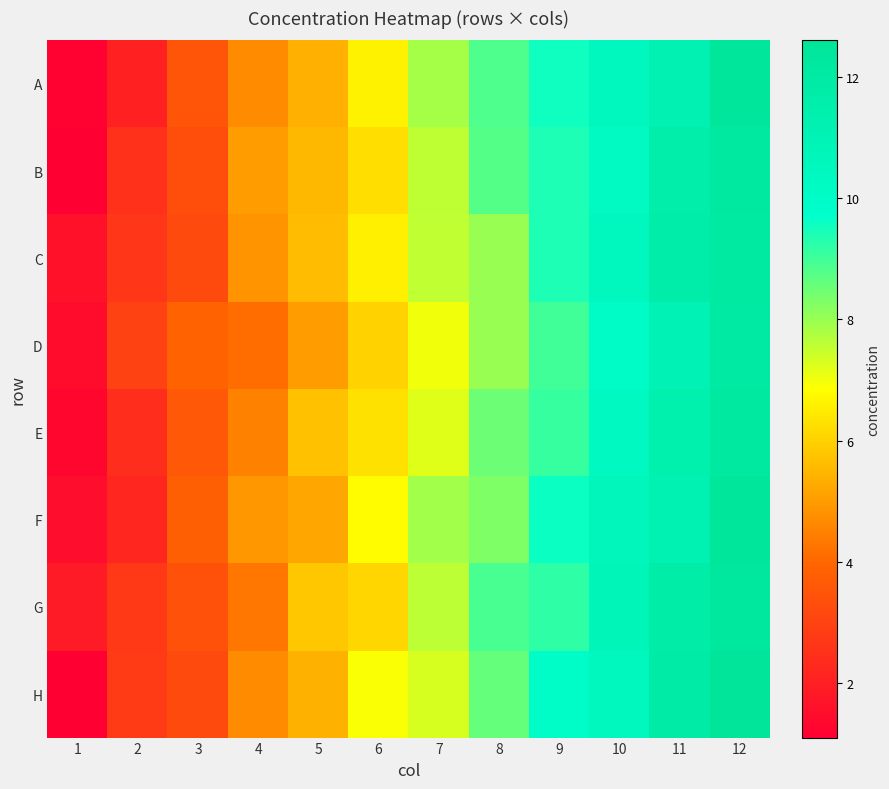

At which category is the sum across all series the highest?

12